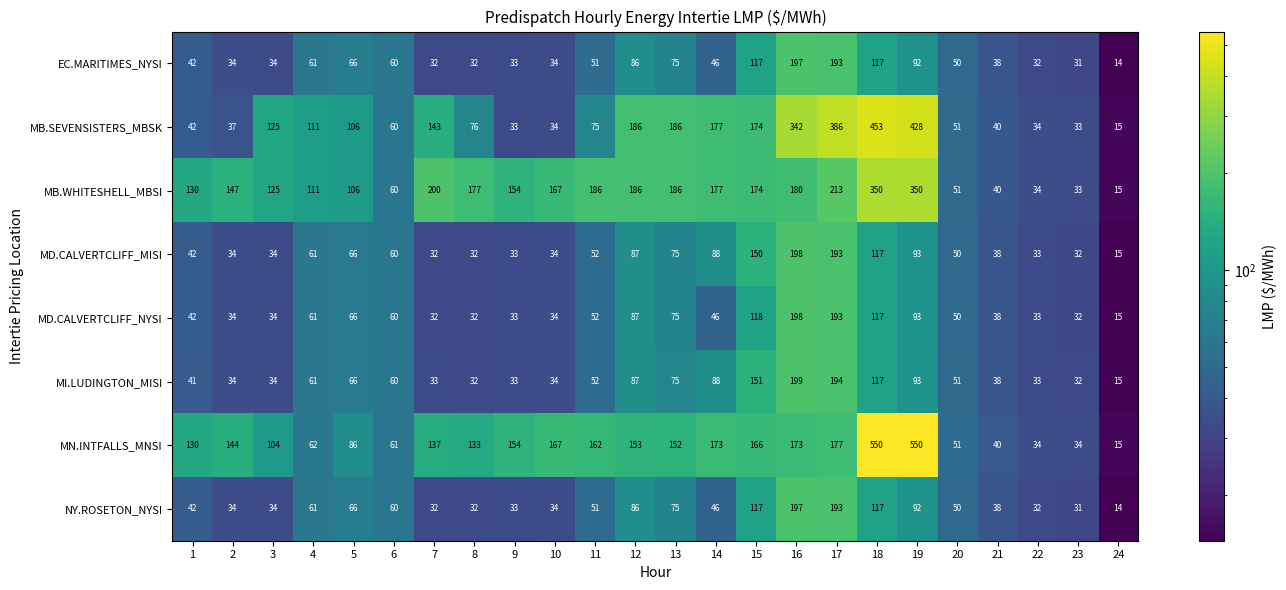

How many data points in MN.INTFALLS_MNSI are less than 144?

12